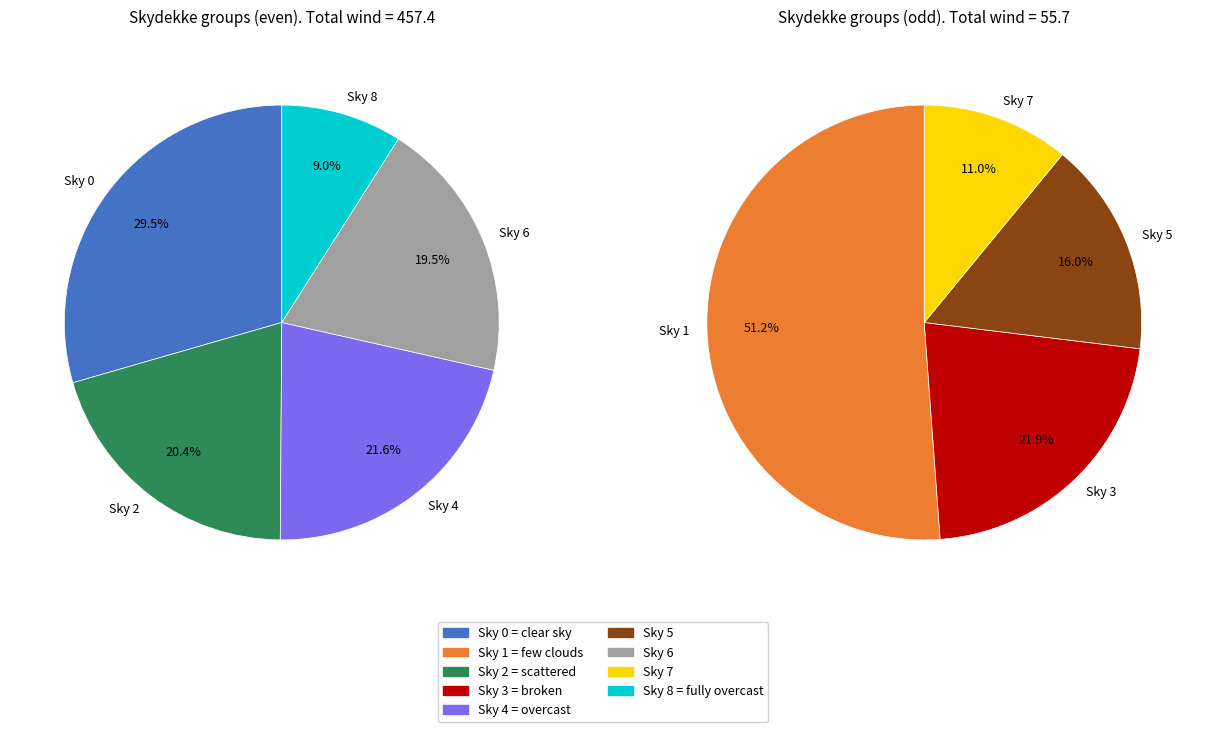

Is it true that Skydekke 5 is 11% of the pie?

False